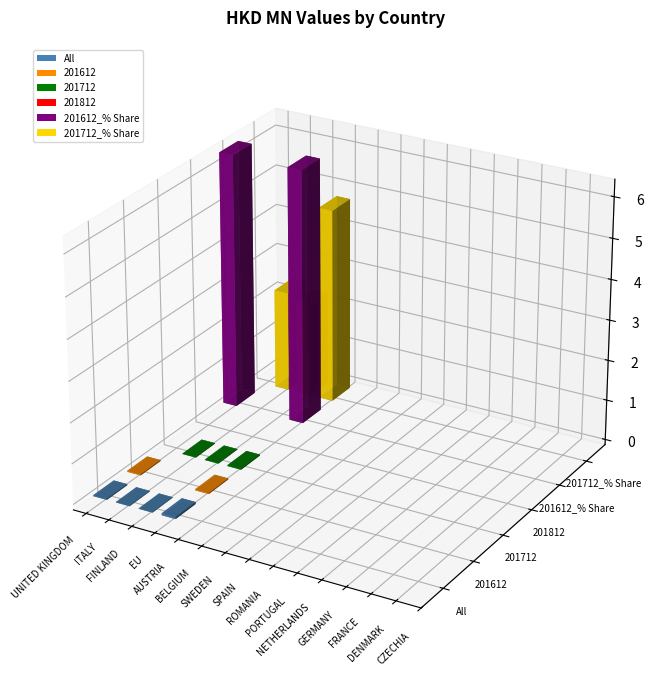

What is the label of the 12th bar from the right?

EU